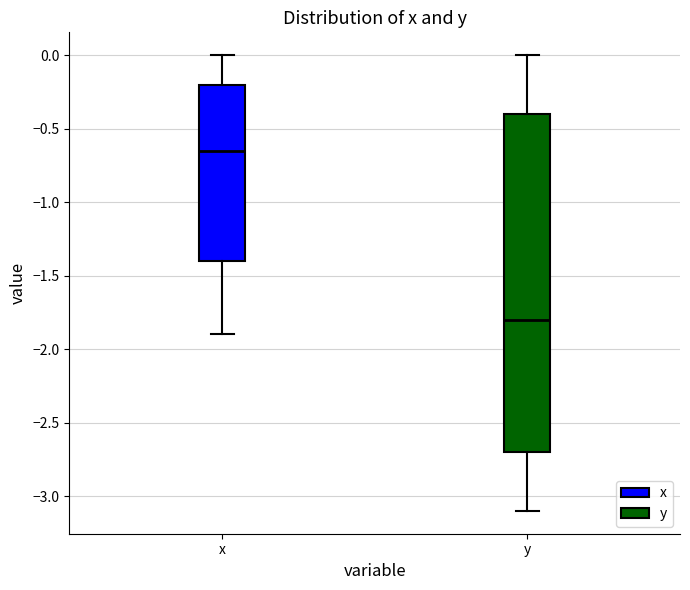

Reading left to right, transcribe this box plot: for each box, give where its median line is, the range the box spans, and where its two whiskers end, as read against the y-axis. The values are not printed on the chart, so give them approximately, as read against the axis.

x: median -0.65, box -1.40 to -0.20, whiskers -1.90 to 0.00
y: median -1.80, box -2.70 to -0.40, whiskers -3.10 to 0.00